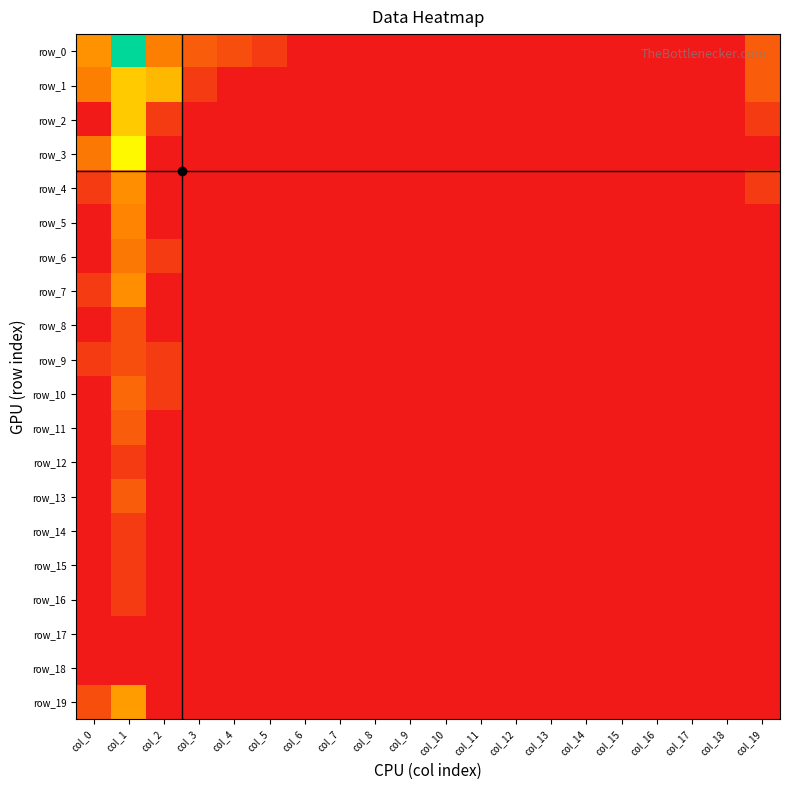

At which label does row_2 reach its peak?

col_1